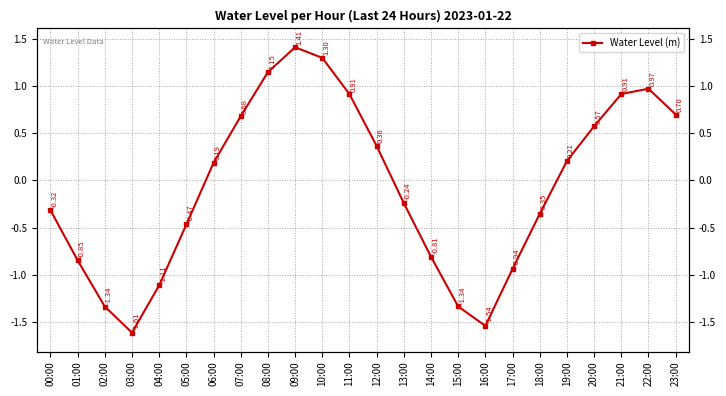

At which category does the chart reach its minimum across all series?

03:00